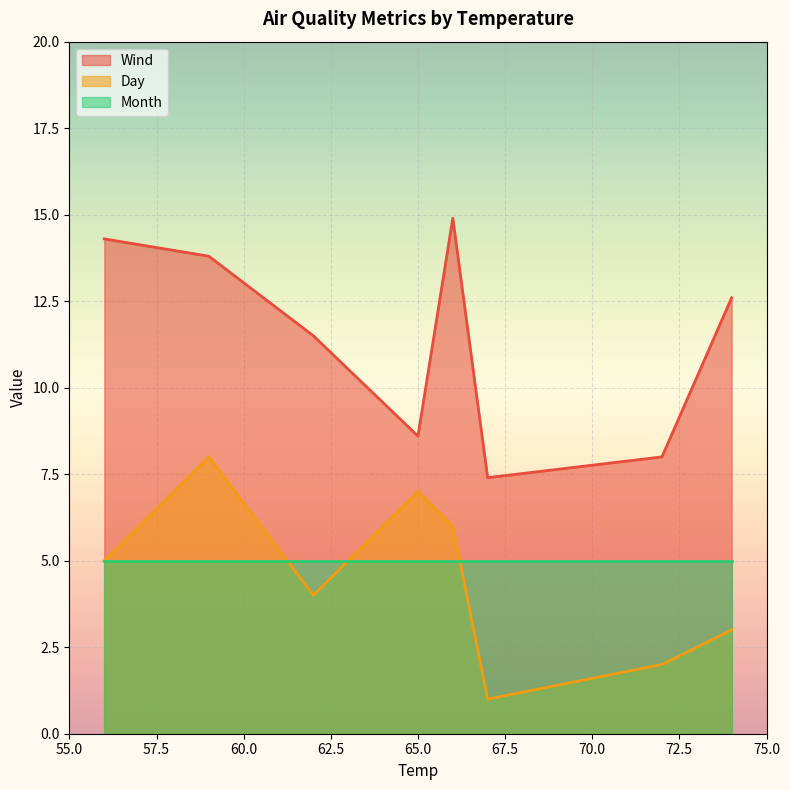

What is the minimum value for Wind?

7.4